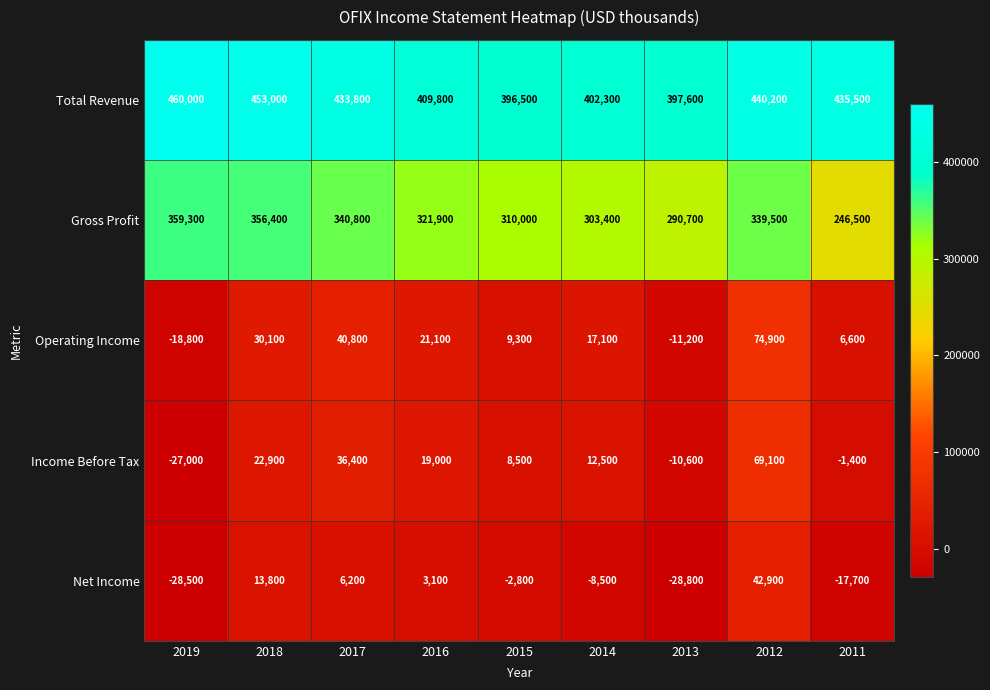

Rank the series at 2017 from lowest to highest value.

Net Income, Income Before Tax, Operating Income, Gross Profit, Total Revenue